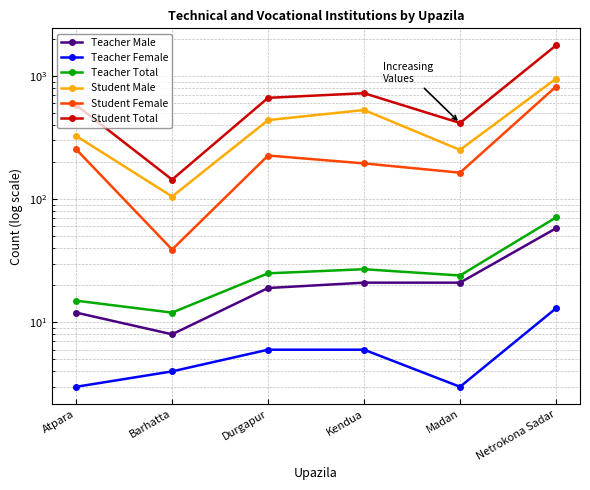

Which series has the largest range (max minus min)?

Student Total